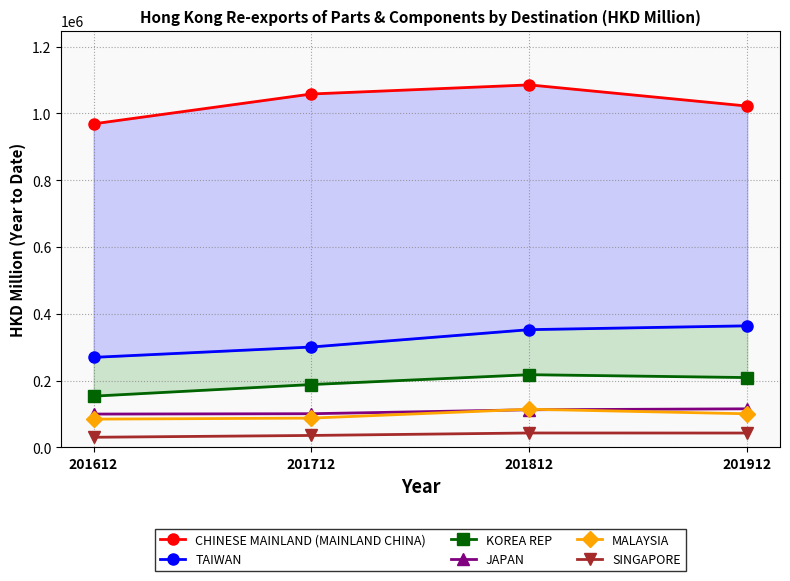

How many values in the MALAYSIA series are below 100771?

2